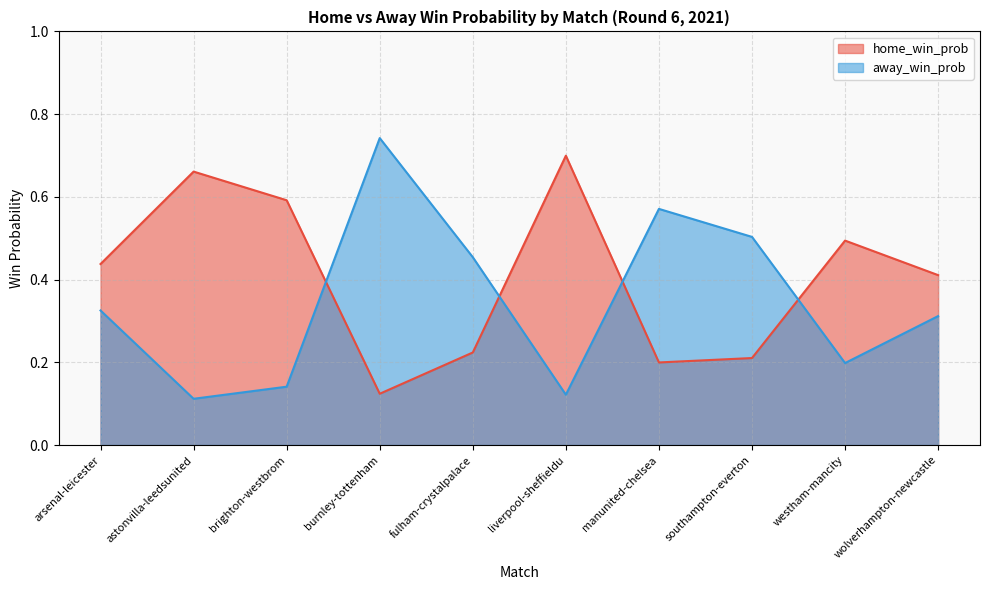

How many away_win_prob values are between 0 and 1?

10